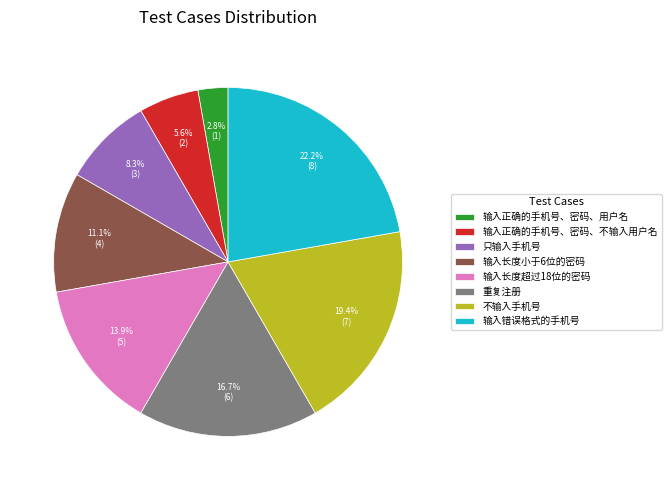

Is there any slice that represents more than half of the pie?

No